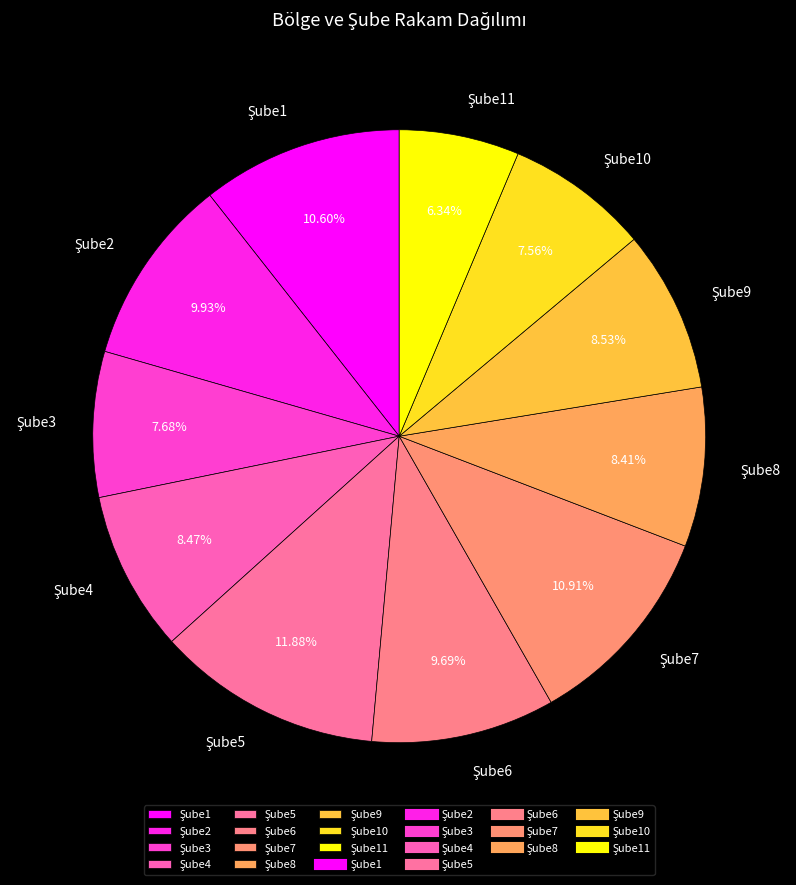

Is there a majority slice in this chart?

No